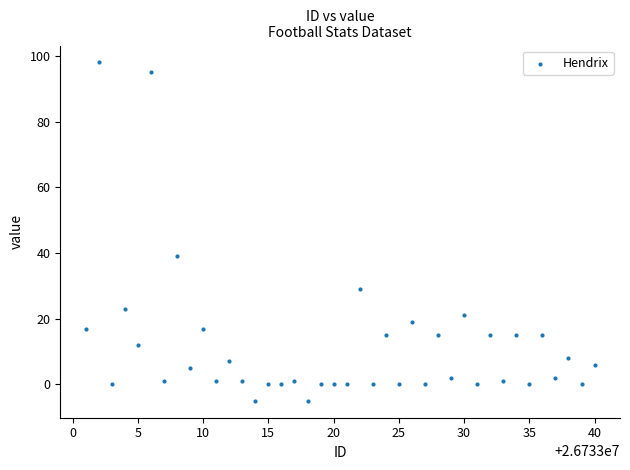

What is the range of X values (max minus min)?

39